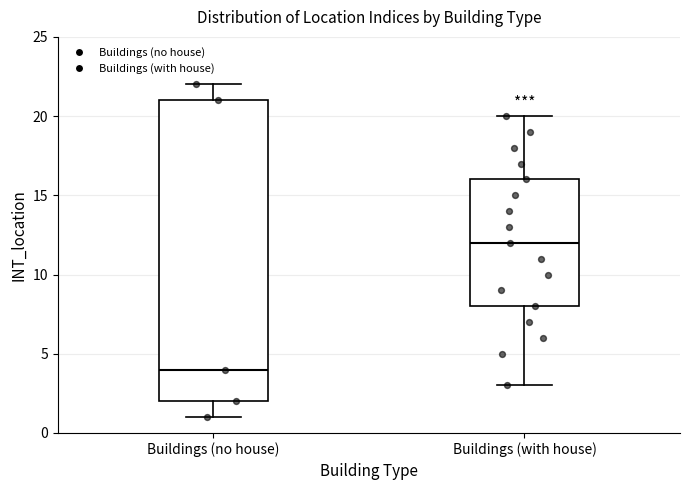

Comparing the boxes themselves (not the whiskers), which one is the tallest?

Buildings (no house)